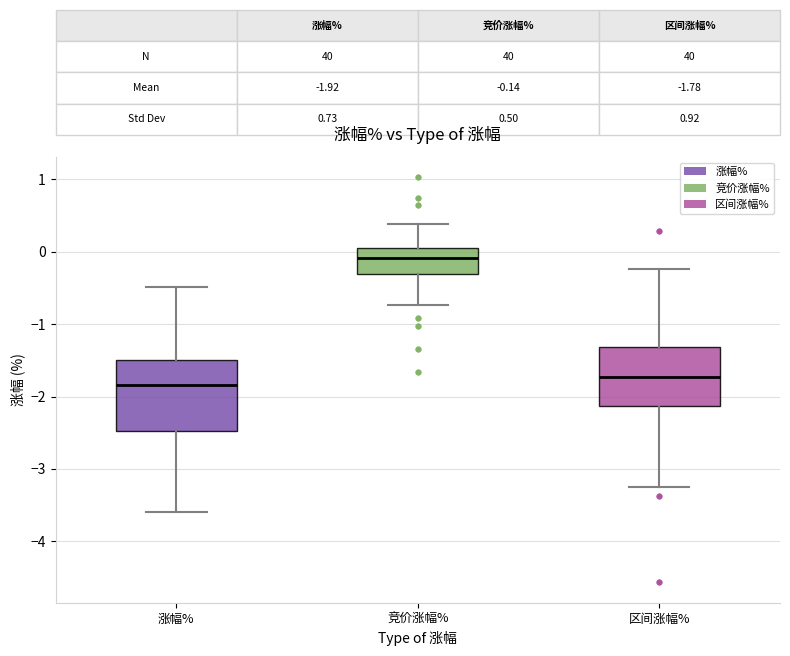

Which box has the lowest median line?

涨幅%